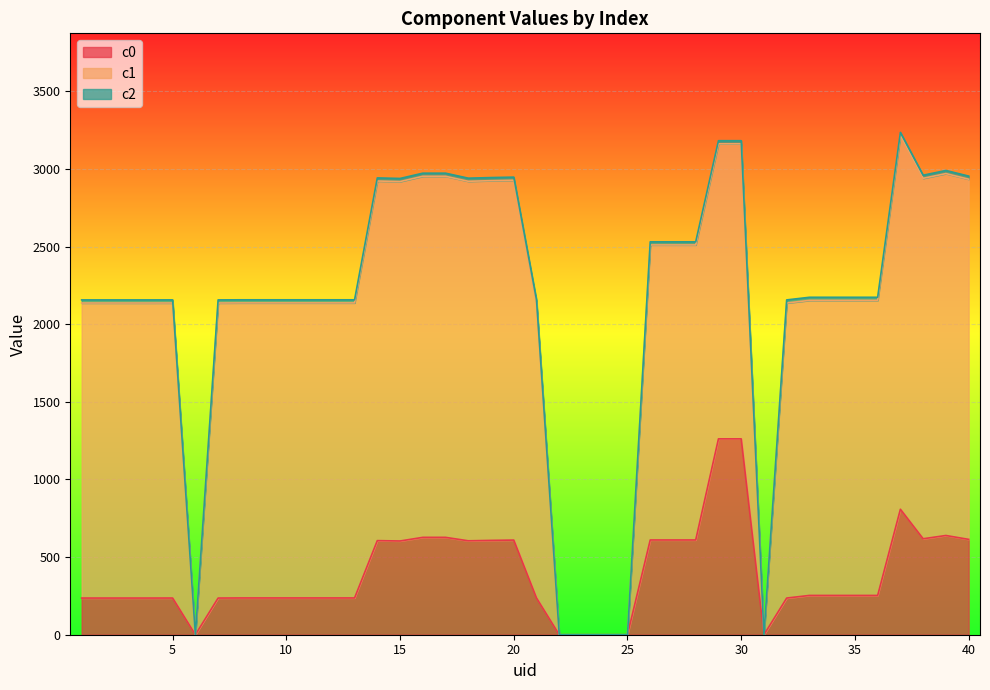

Does the chart display data point markers on the line(s)?

No